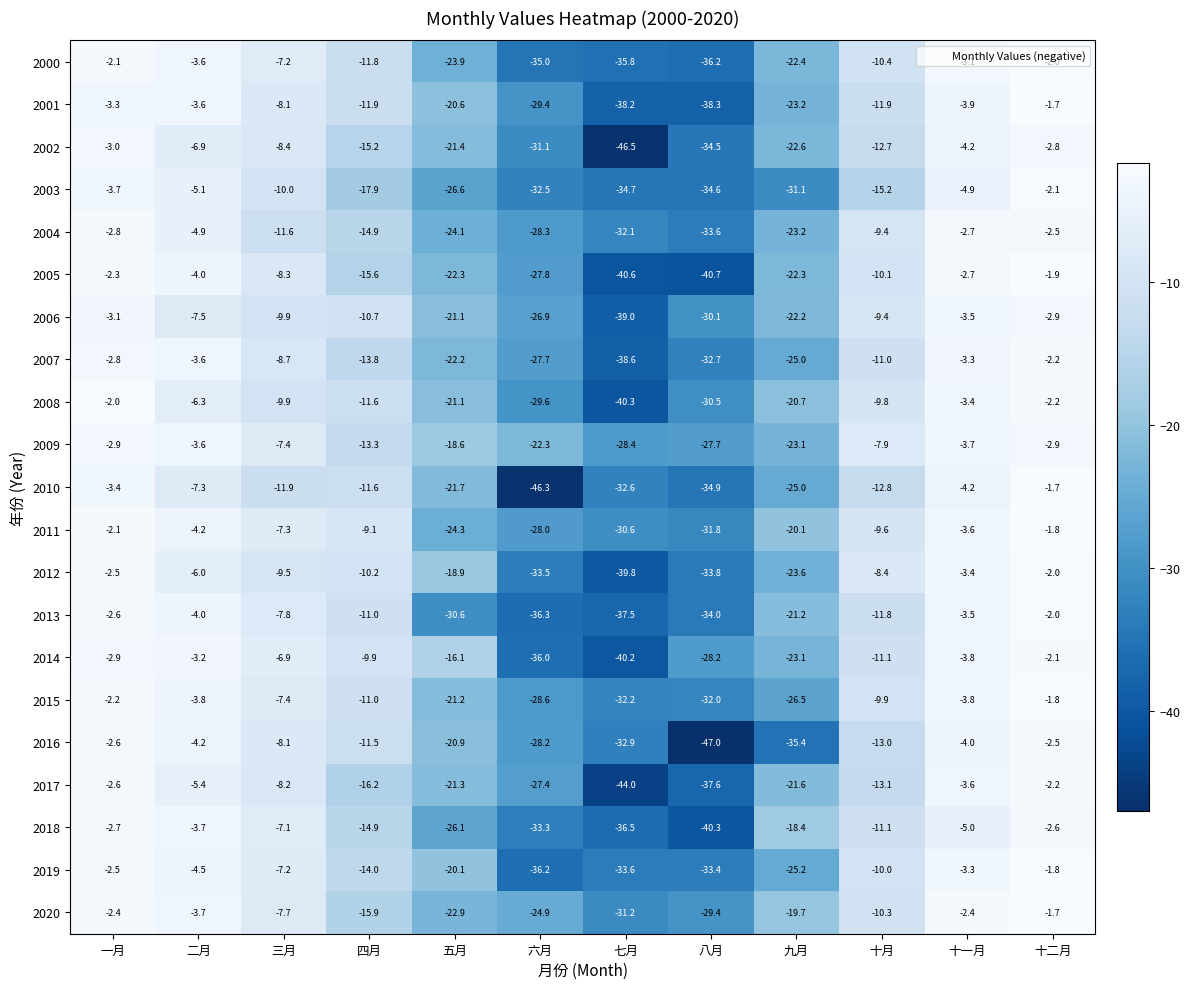

What is the lowest value of the 2006 series?

-39.0